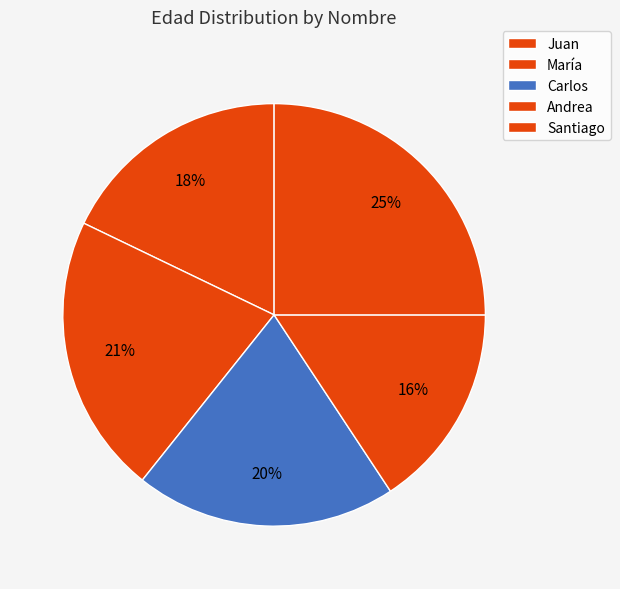

Is the sum of Juan and Santiago greater than half?

No